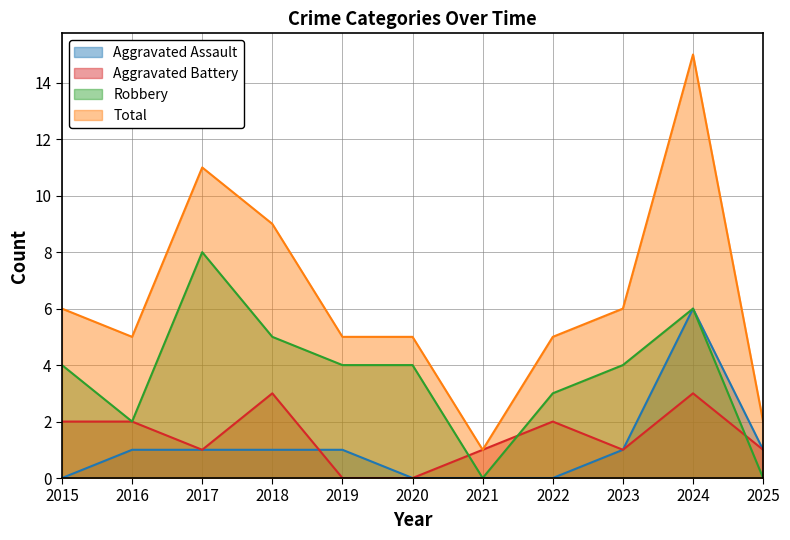

Reading right to left, list all the values displayed in this chart.

Aggravated Assault: 1	6	1	0	0	0	1	1	1	1	0
Aggravated Battery: 1	3	1	2	1	0	0	3	1	2	2
Robbery: 0	6	4	3	0	4	4	5	8	2	4
Total: 2	15	6	5	1	5	5	9	11	5	6